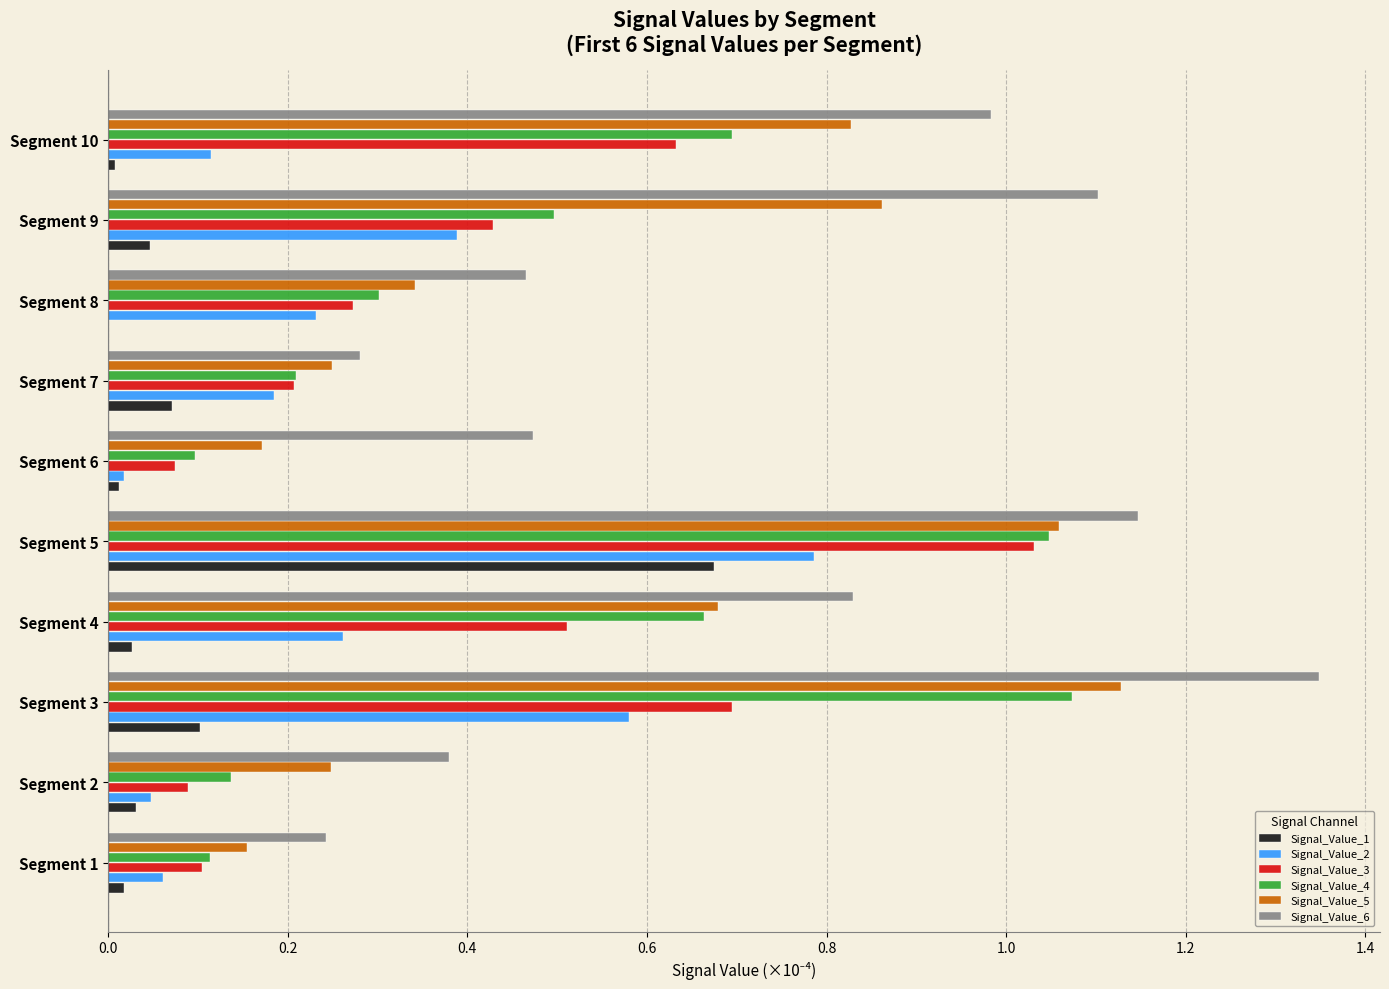

What are all the series names shown in the legend?

Signal_Value_1, Signal_Value_2, Signal_Value_3, Signal_Value_4, Signal_Value_5, Signal_Value_6